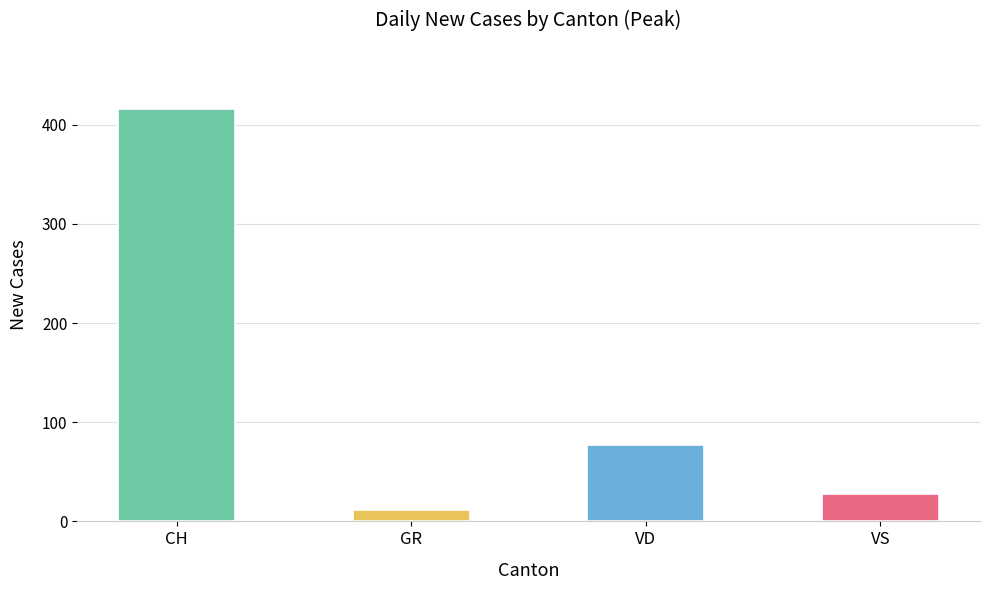

True or false: the data shows 77 at VD.

True